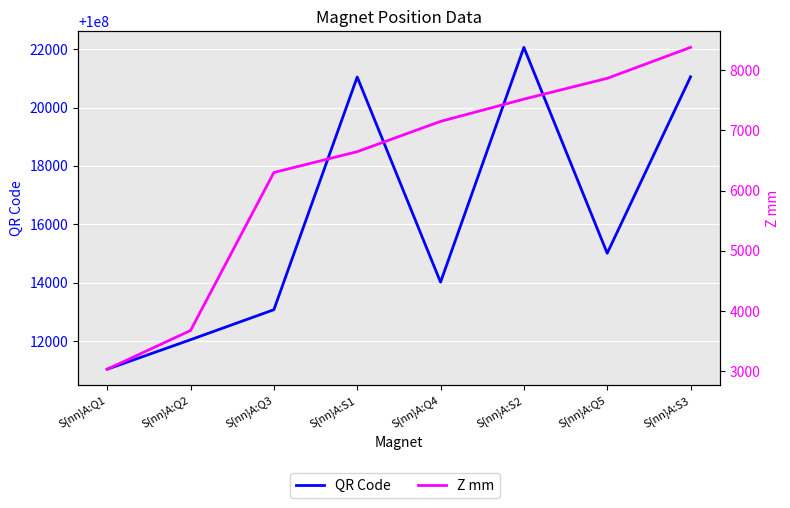

Which category has the highest value in the Z mm series?

S{nn}A:S3